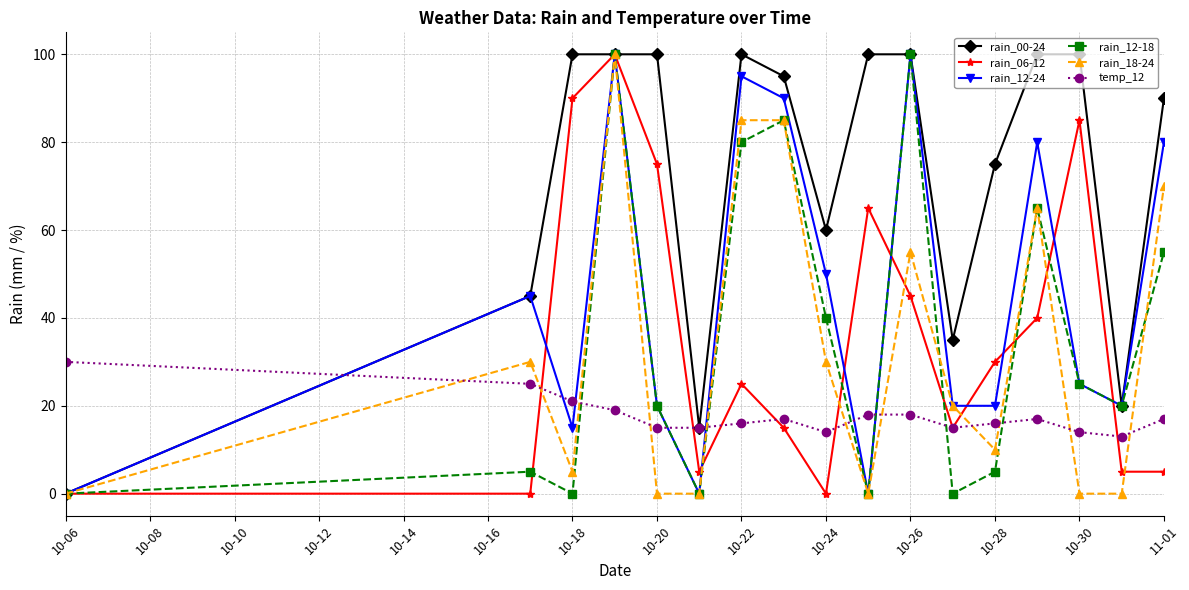

True or false: rain_18-24 has more than 1 points higher than both neighbors.

True